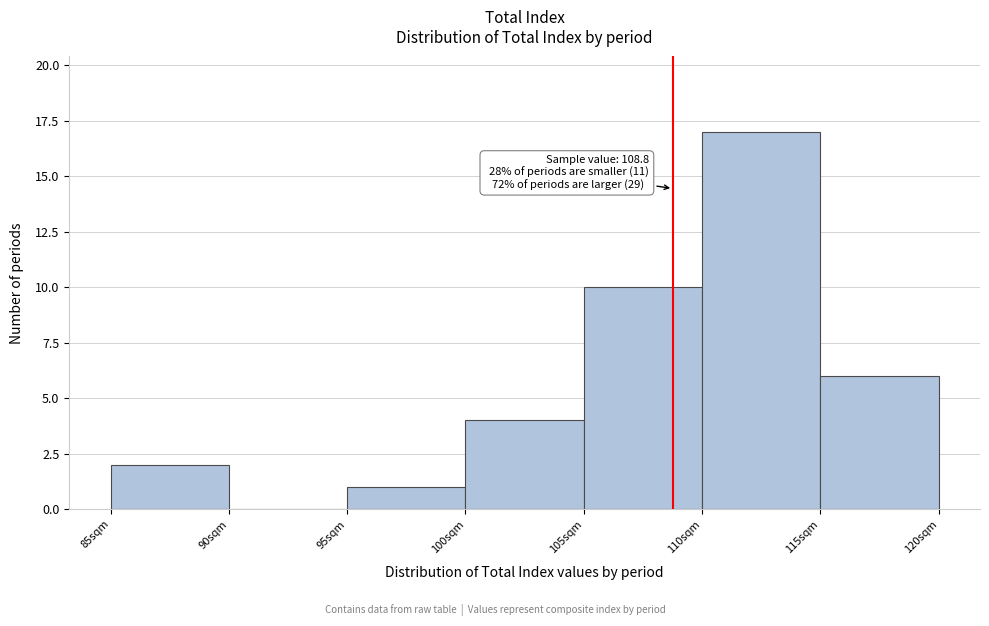

Over which range of the x-axis is the bar tallest?

110 to 115